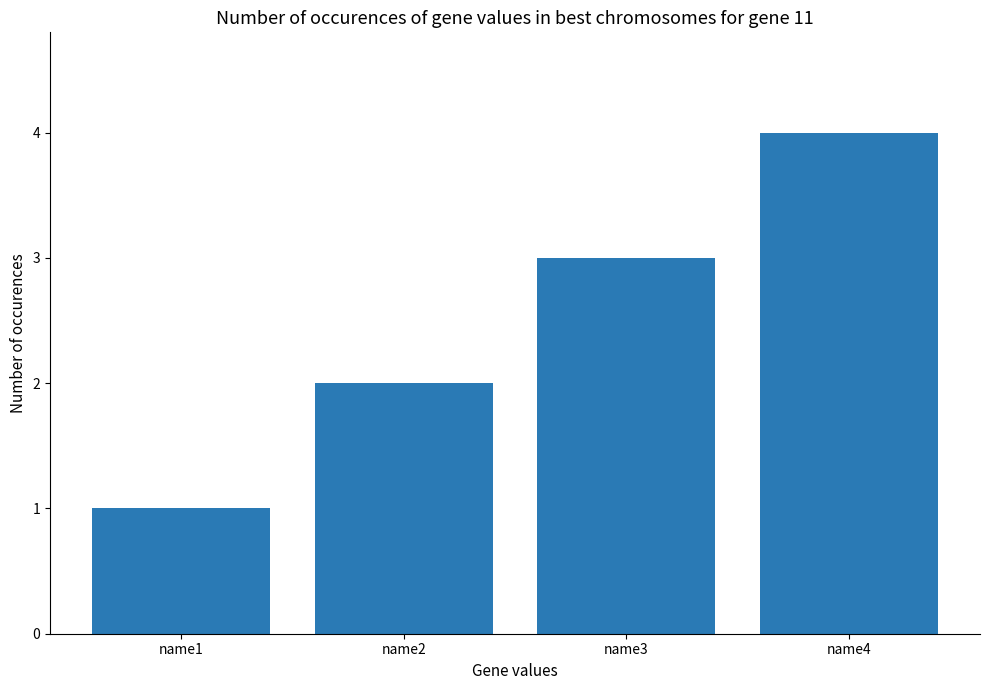

The value at name3 is 4. True or false?

False